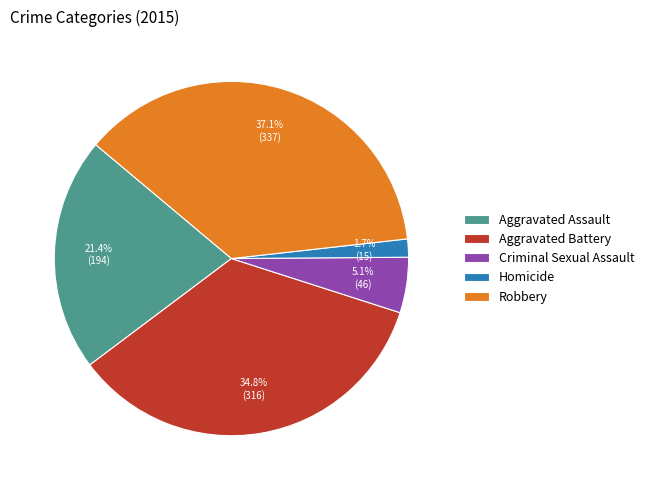

To the nearest percent, what is the average slice percentage?

20%